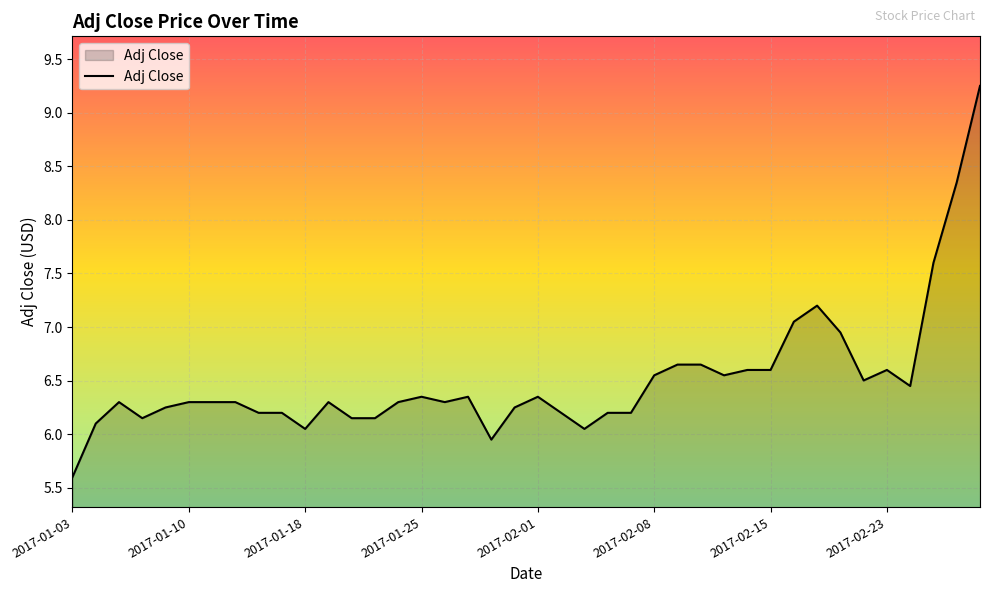

What is the smallest value displayed?

5.6